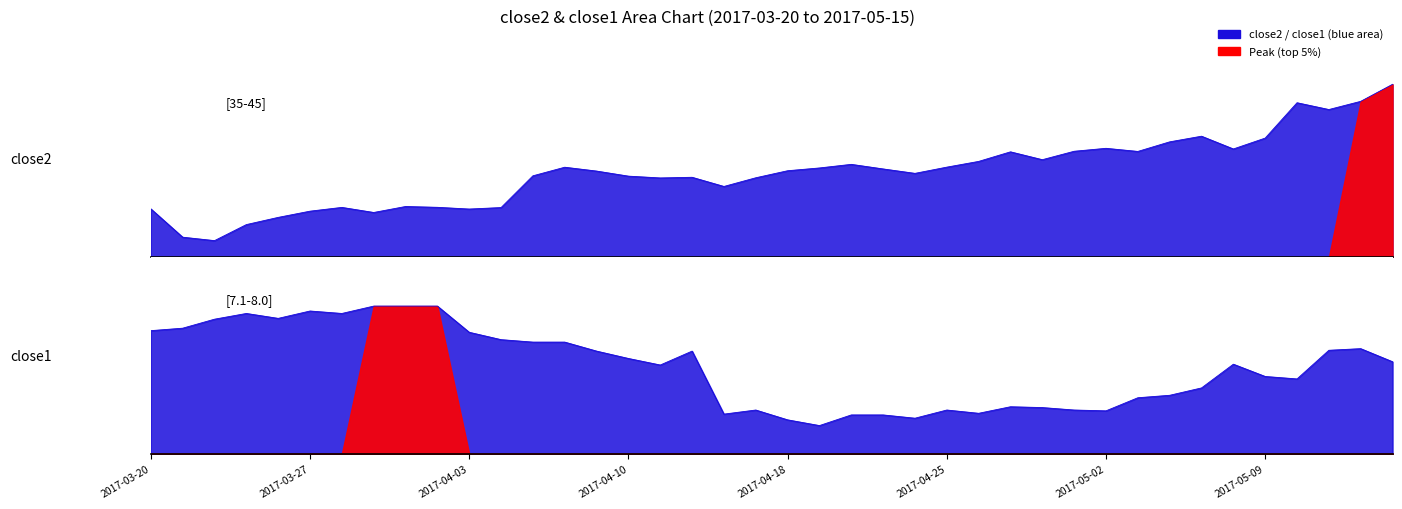

How many interior local valleys does the close1 series have?

9